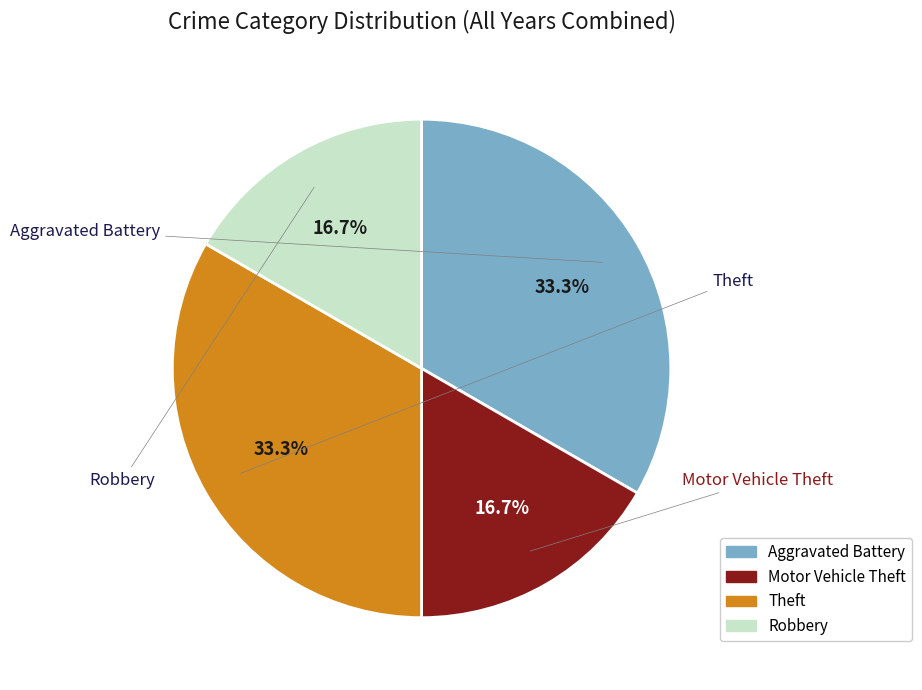

Combined, what portion of the pie is Motor Vehicle Theft and Aggravated Battery?

50.0%